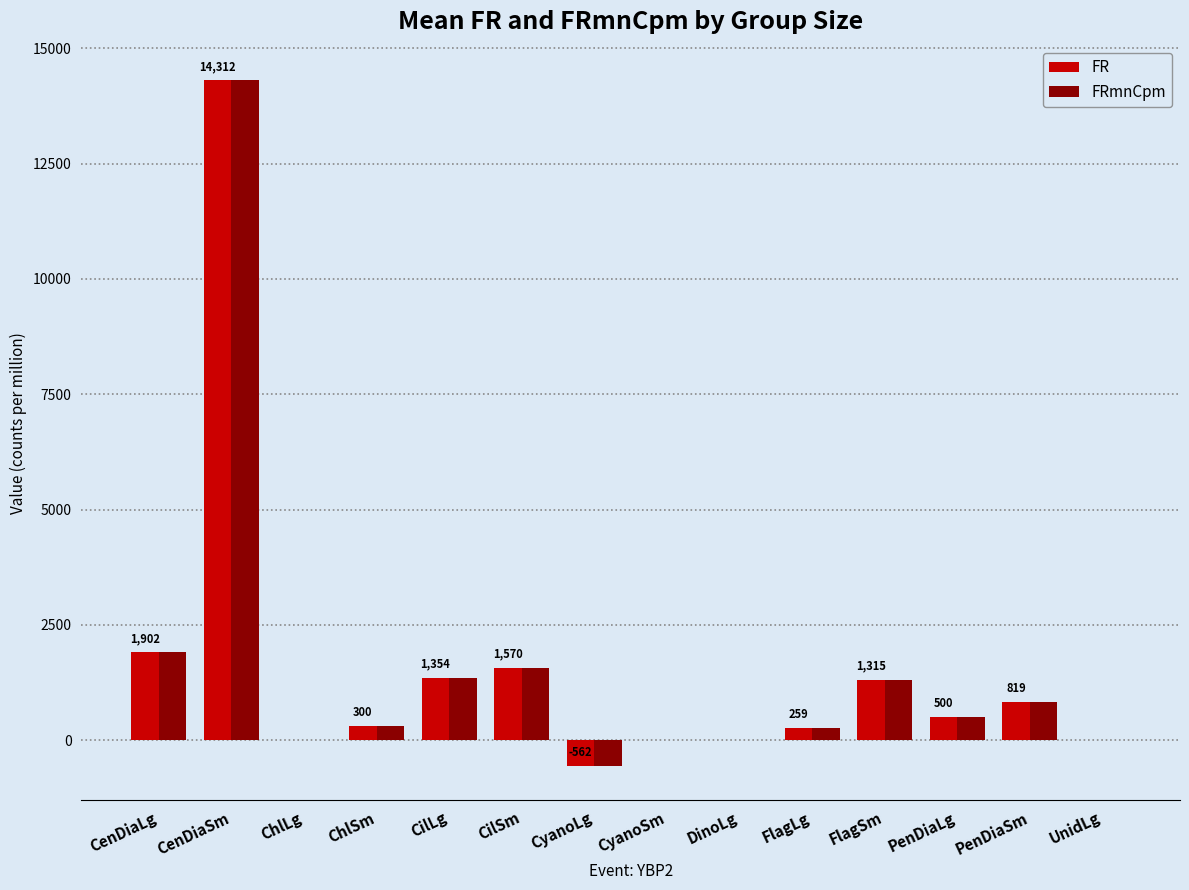

What value does the FRmnCpm series have at CilLg?

1354.0